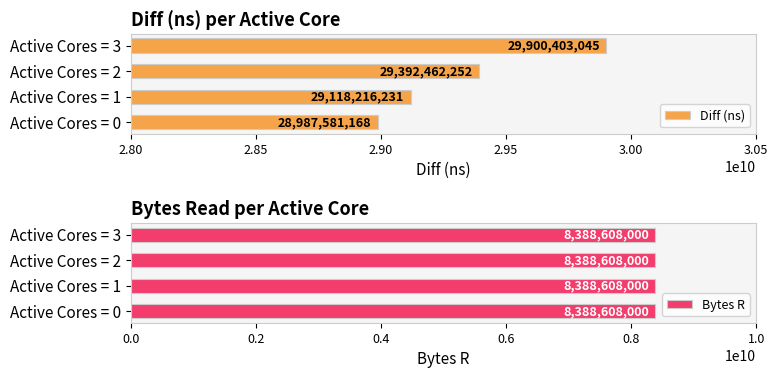

What is the approximate value of Diff (ns) at Active Cores = 0?

28987581168